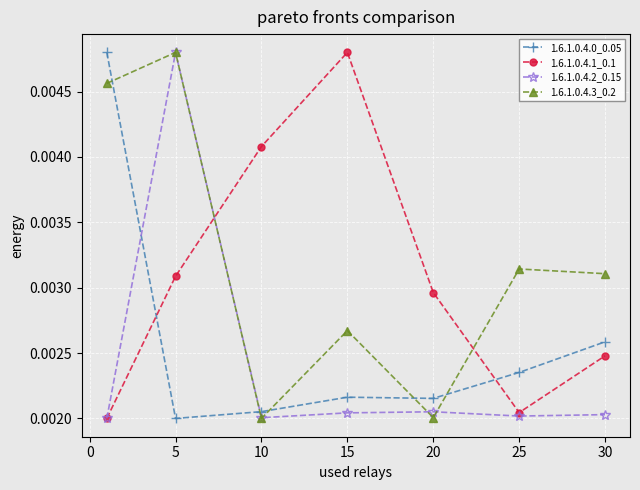

At how many categories does at least one series exceed 0?

7